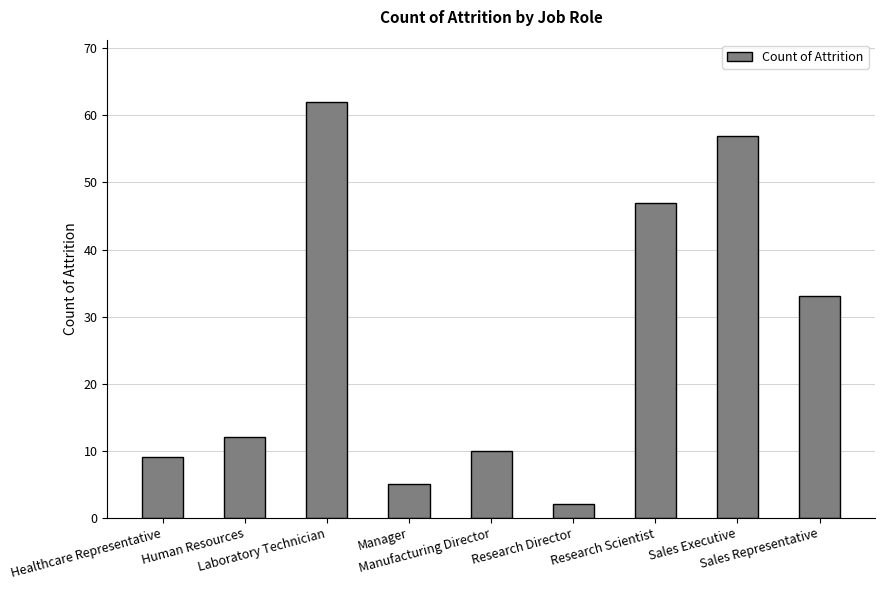

Rank the categories by value from lowest to highest.

Research Director, Manager, Healthcare Representative, Manufacturing Director, Human Resources, Sales Representative, Research Scientist, Sales Executive, Laboratory Technician